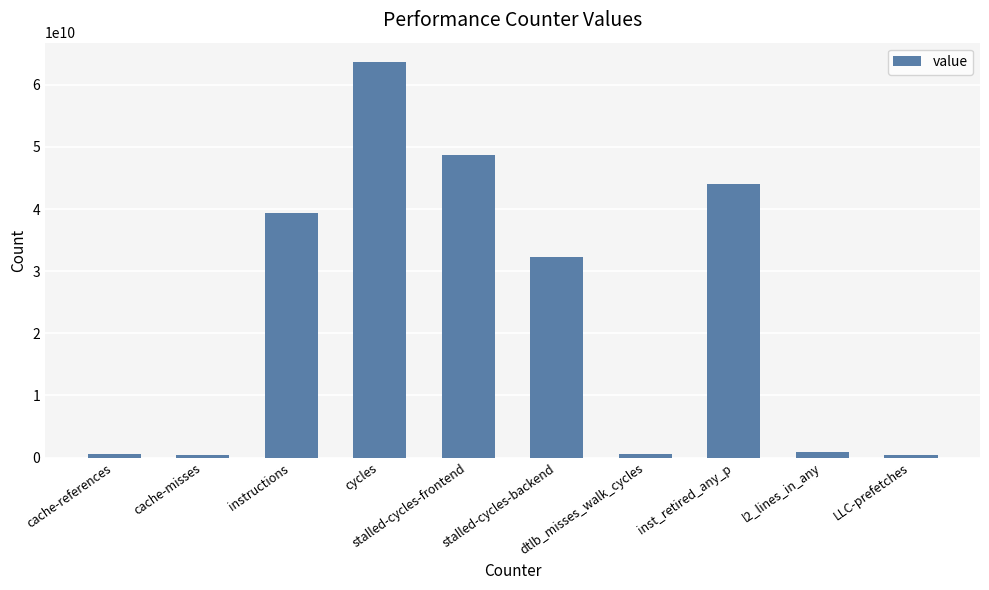

How many data points does each series have?

10